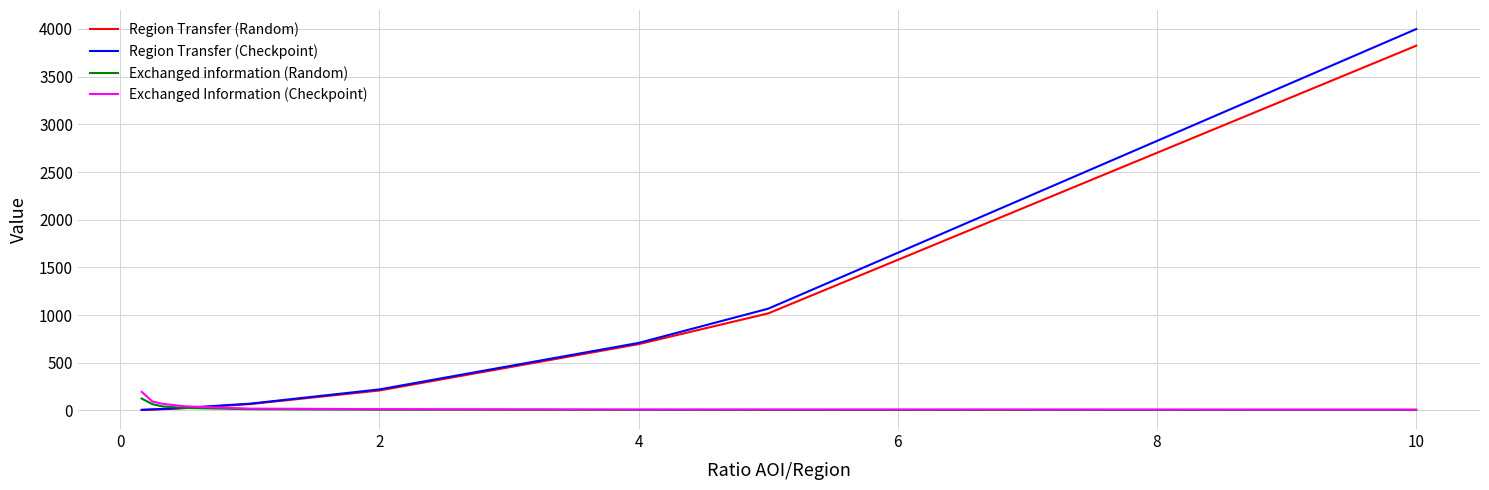

Which series has the largest range (max minus min)?

Region Transfer (Checkpoint)